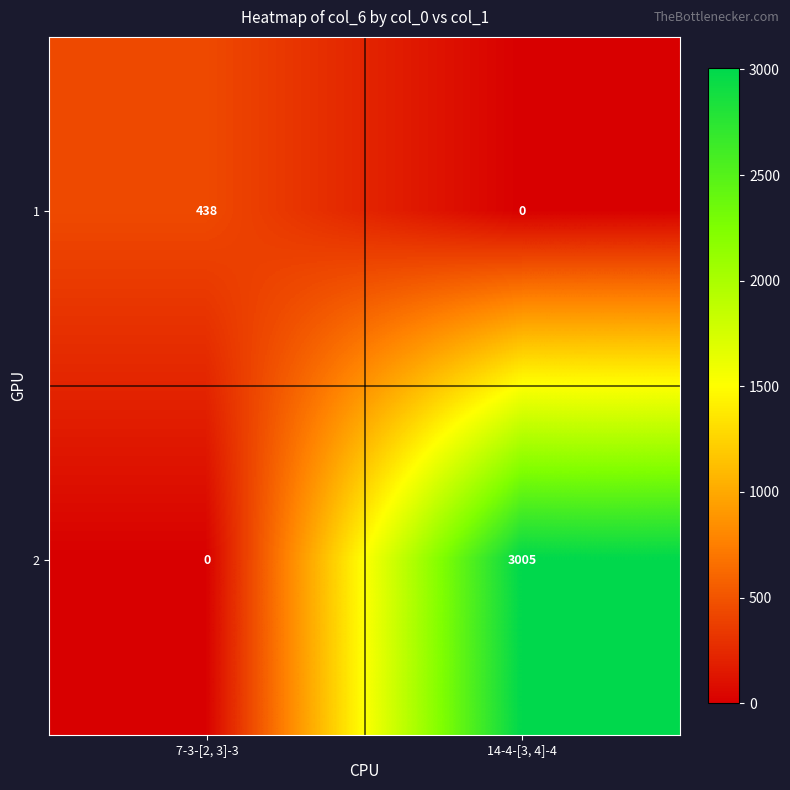

How many data points does each series have?

2